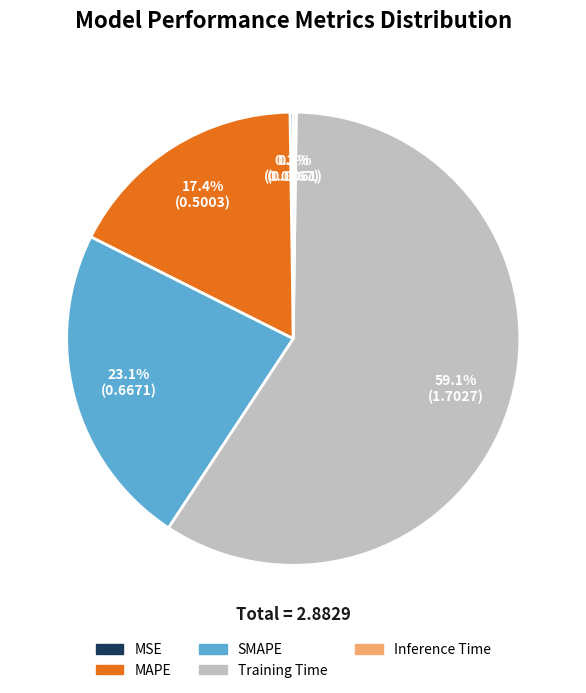

What portion of the pie excludes SMAPE?

76.9%